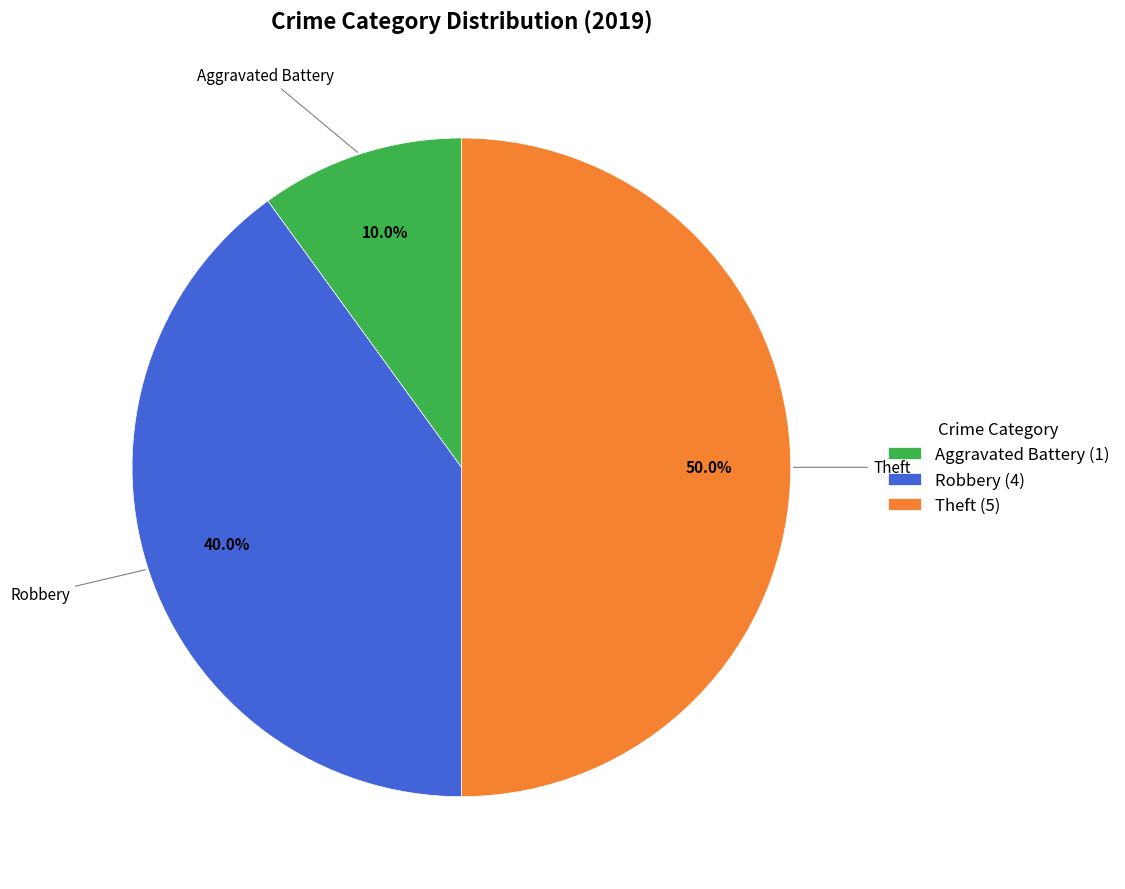

To the nearest percent, what portion does Robbery represent?

40%